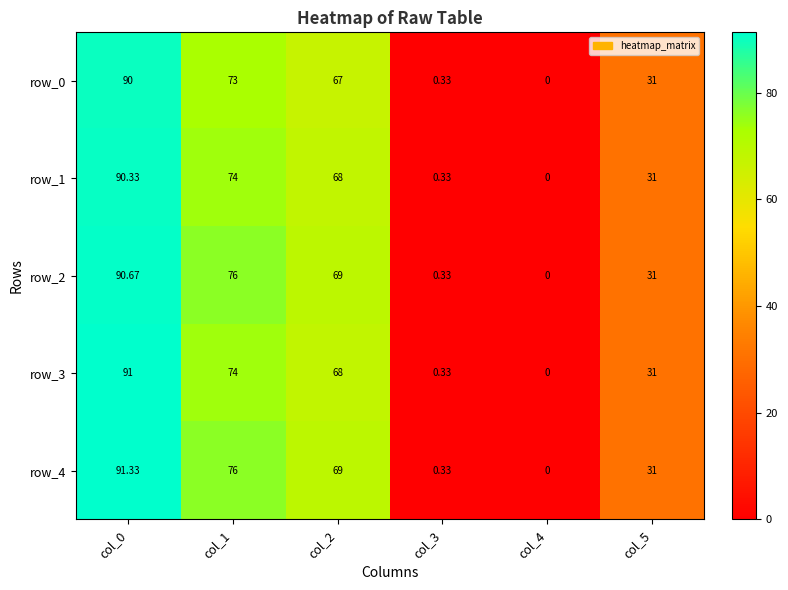

Where does the row_4 series first go above 69?

col_0